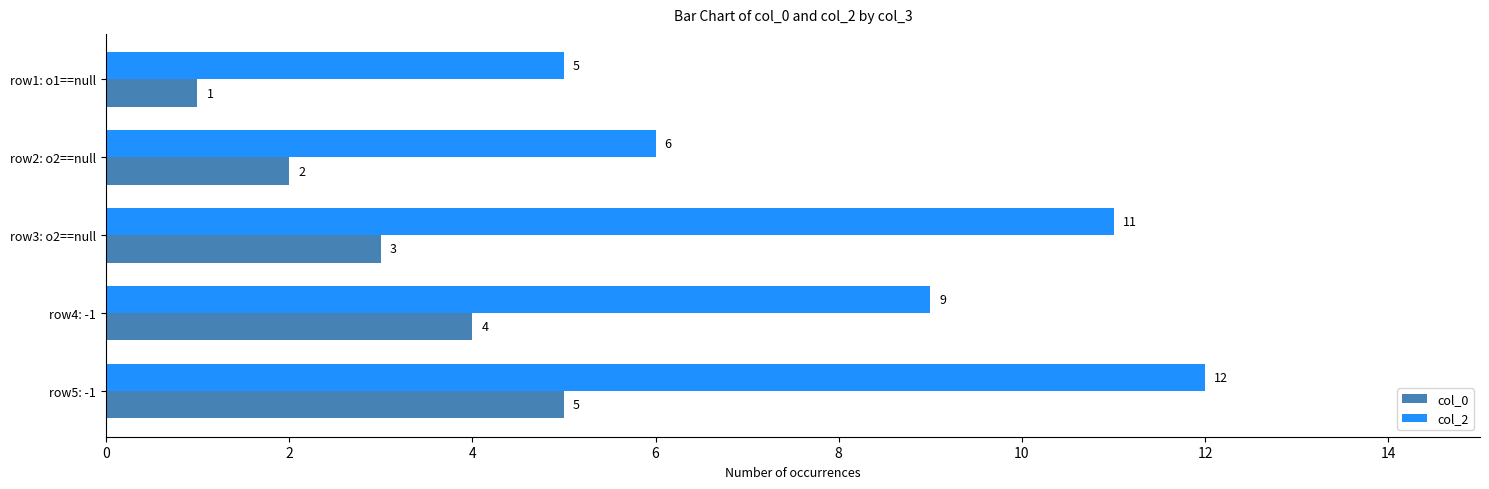

True or false: col_0 has a value of 1 at row2: o2==null.

False